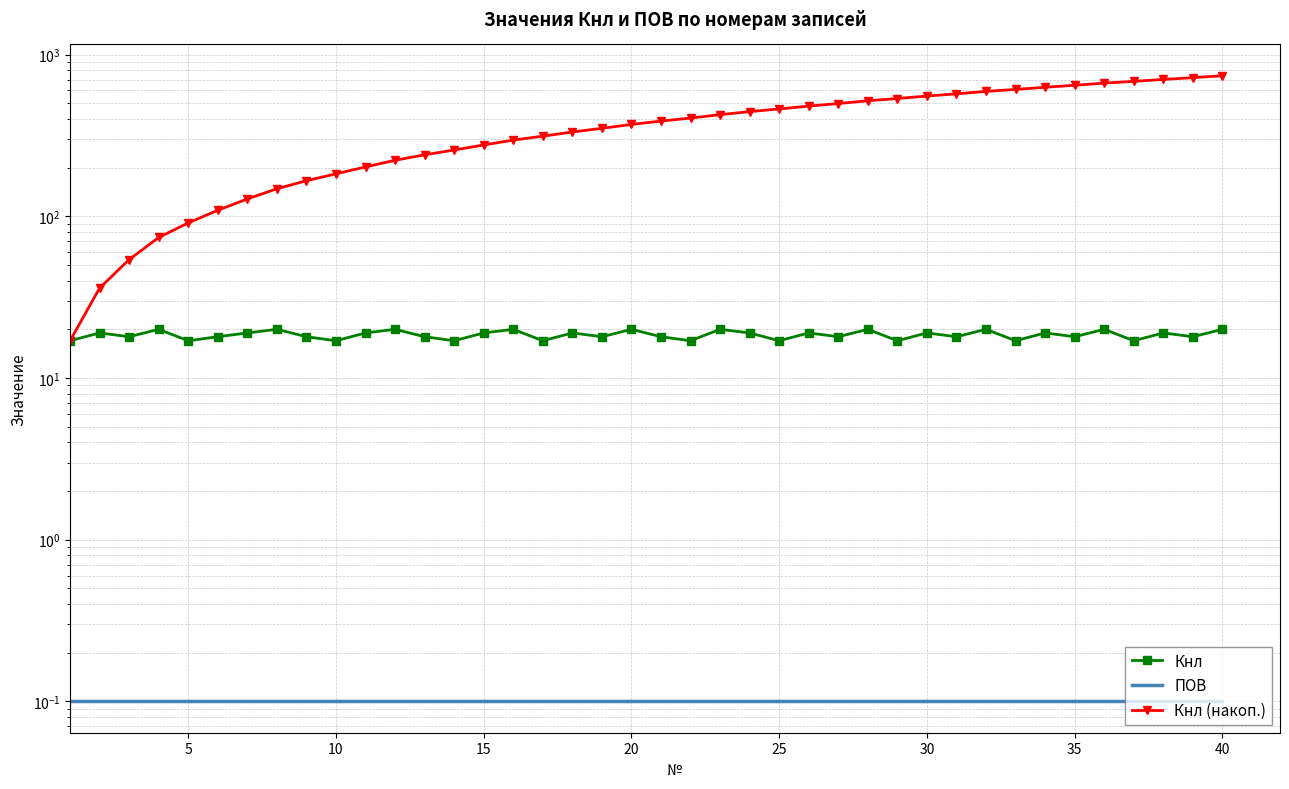

What are all the series names shown in the legend?

Кнл, ПОВ, Кнл (накоп.)